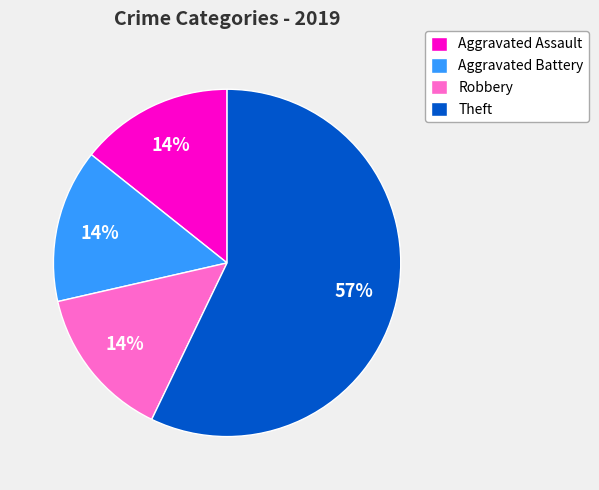

Do Aggravated Assault and Robbery together represent more than half of the pie?

No